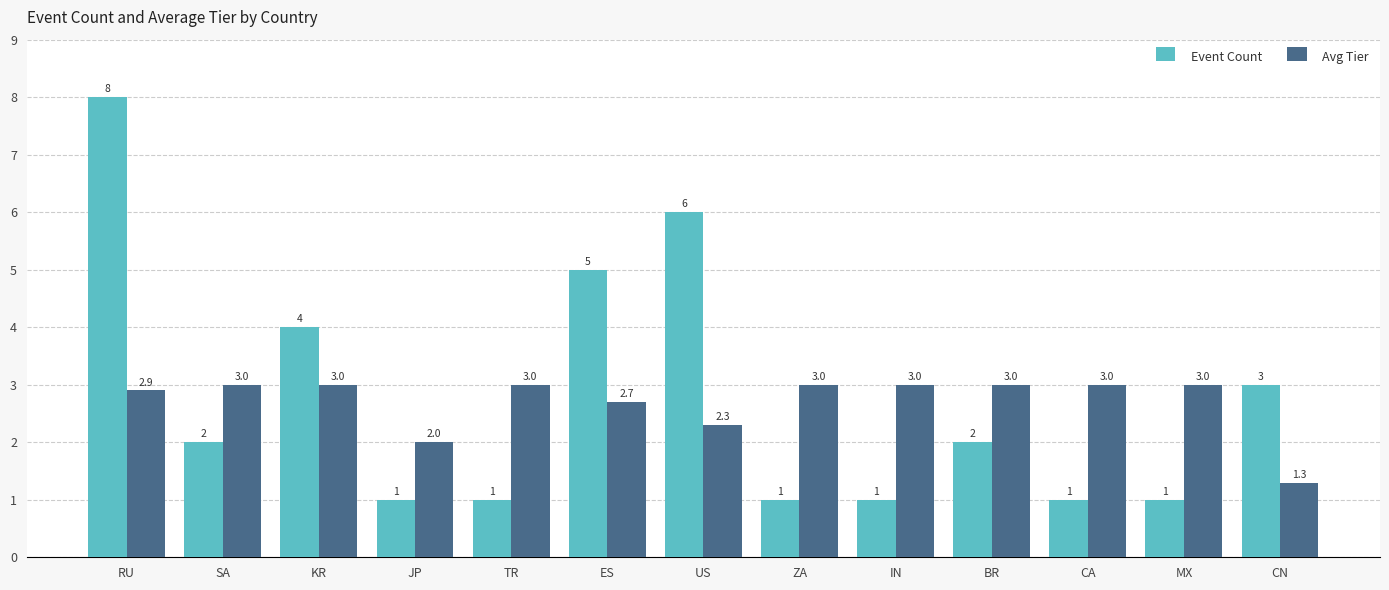

What is the difference between the second highest and second lowest values in the Event Count series?

5.0